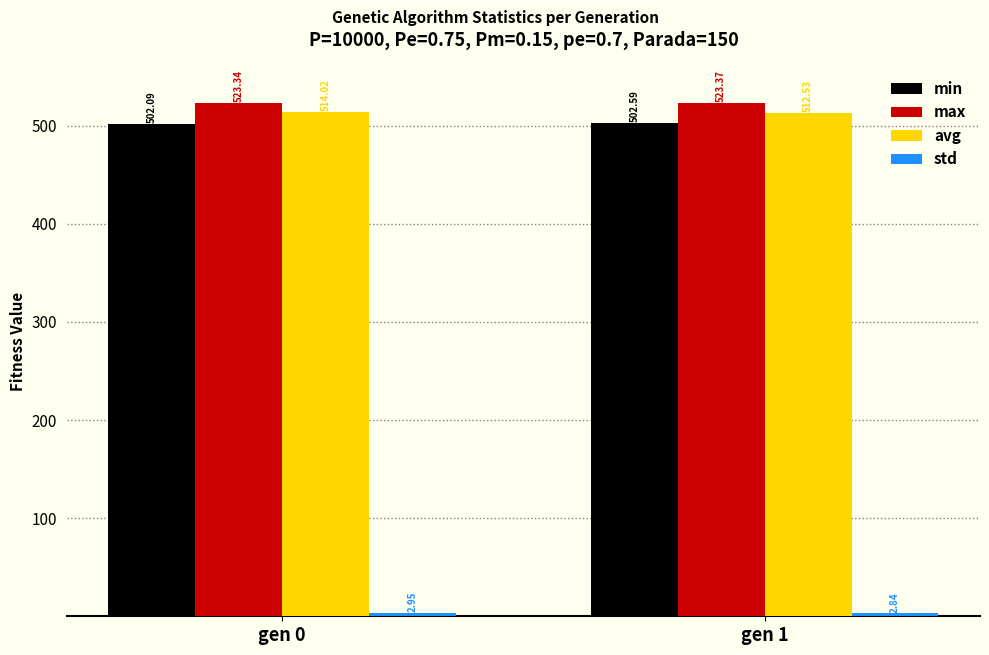

Which series has the widest spread of values?

avg